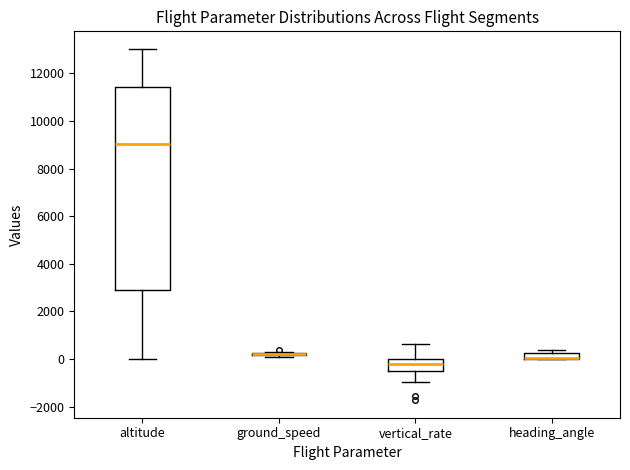

Comparing the boxes themselves (not the whiskers), which one is the tallest?

altitude